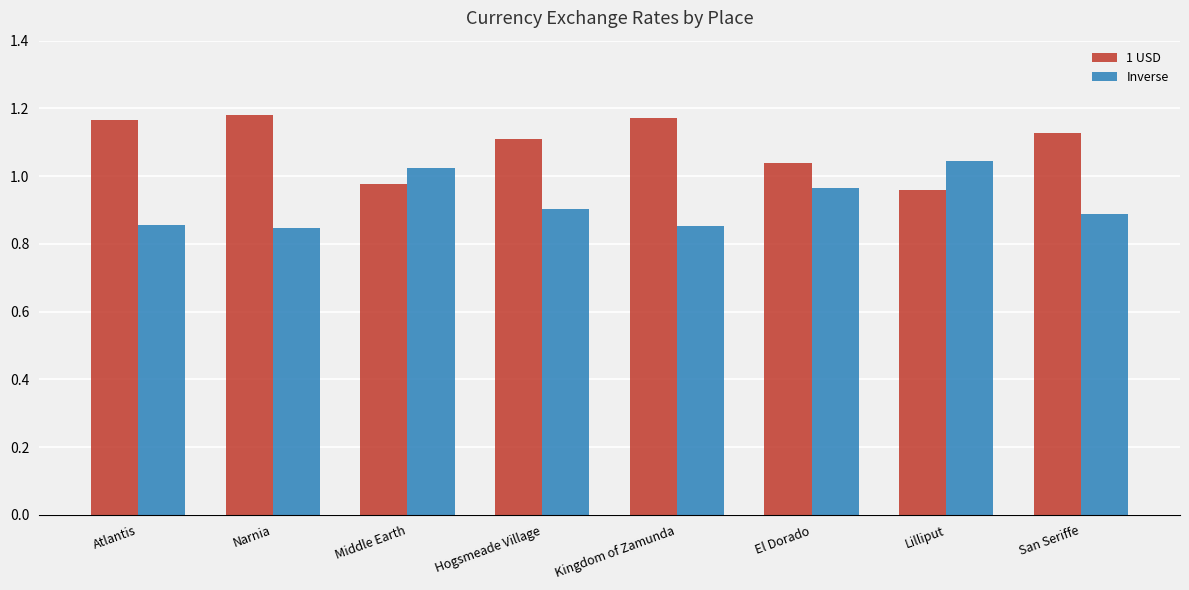

At Atlantis, list the series in order from smallest to largest.

Inverse, 1 USD